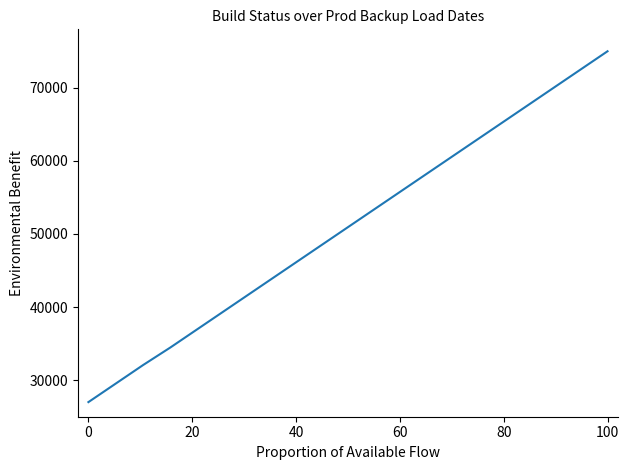

Count the number of data series in this chart.

1